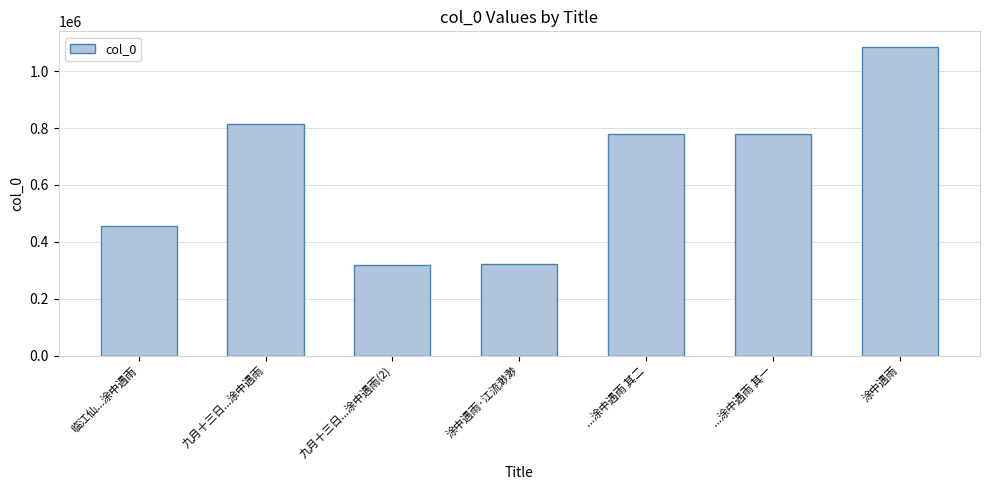

What is the change in value from 临江仙...涂中遇雨 to 九月十三日...涂中遇雨?

+359689